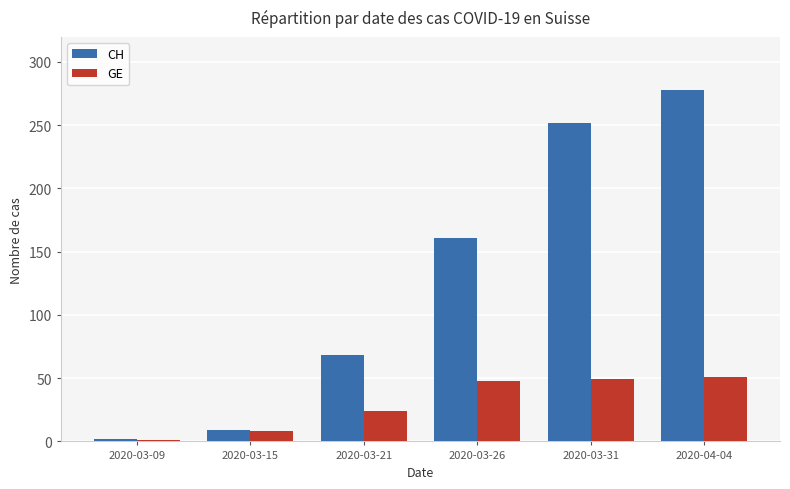

What is the label of the 6th bar from the right?

2020-03-09